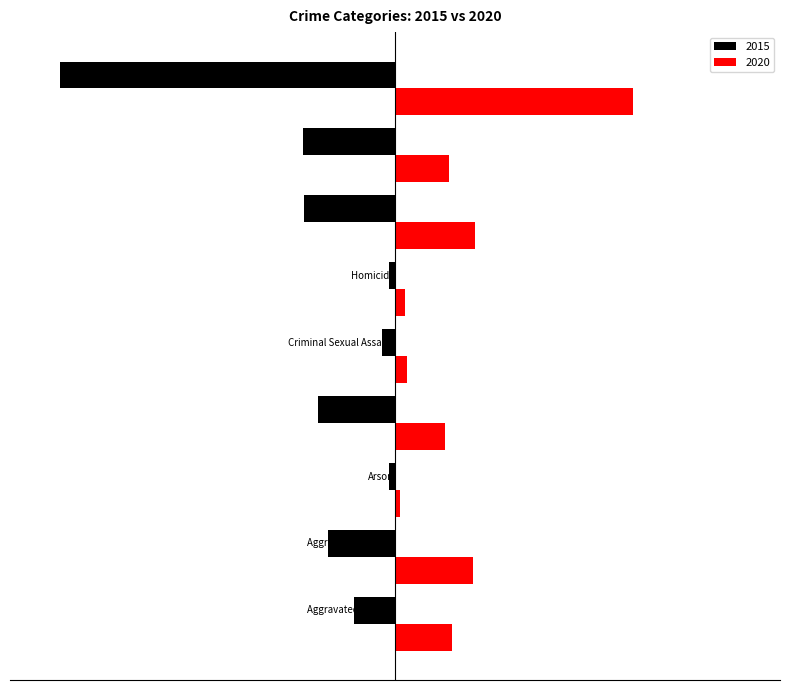

Reading left to right, transcribe all the data shown in this chart.

2015: -95	-154	-15	-178	-31	-13	-211	-212	-774
2020: 131	180	12	115	28	22	184	124	550